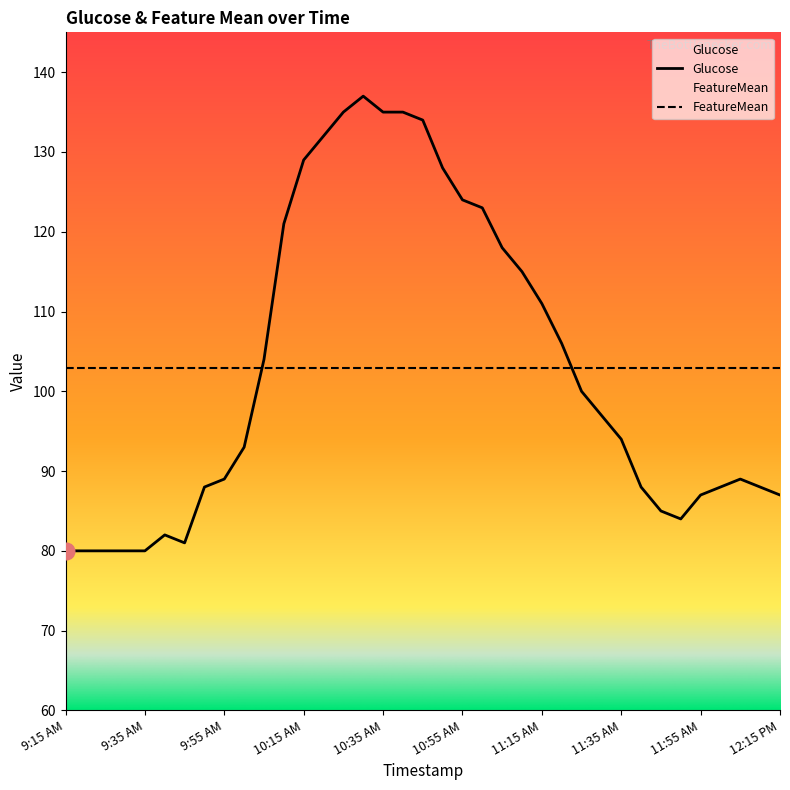

Rank the categories by value from lowest to highest.

9:15 AM, 9:20 AM, 9:25 AM, 9:30 AM, 9:35 AM, 9:45 AM, 9:40 AM, 11:50 AM, 11:45 AM, 11:55 AM, 12:15 PM, 9:50 AM, 11:40 AM, 12:00 PM, 12:10 PM, 9:55 AM, 12:05 PM, 10:00 AM, 11:35 AM, 11:30 AM, 11:25 AM, 10:05 AM, 11:20 AM, 11:15 AM, 11:10 AM, 11:05 AM, 10:10 AM, 11:00 AM, 10:55 AM, 10:50 AM, 10:15 AM, 10:20 AM, 10:45 AM, 10:25 AM, 10:35 AM, 10:40 AM, 10:30 AM